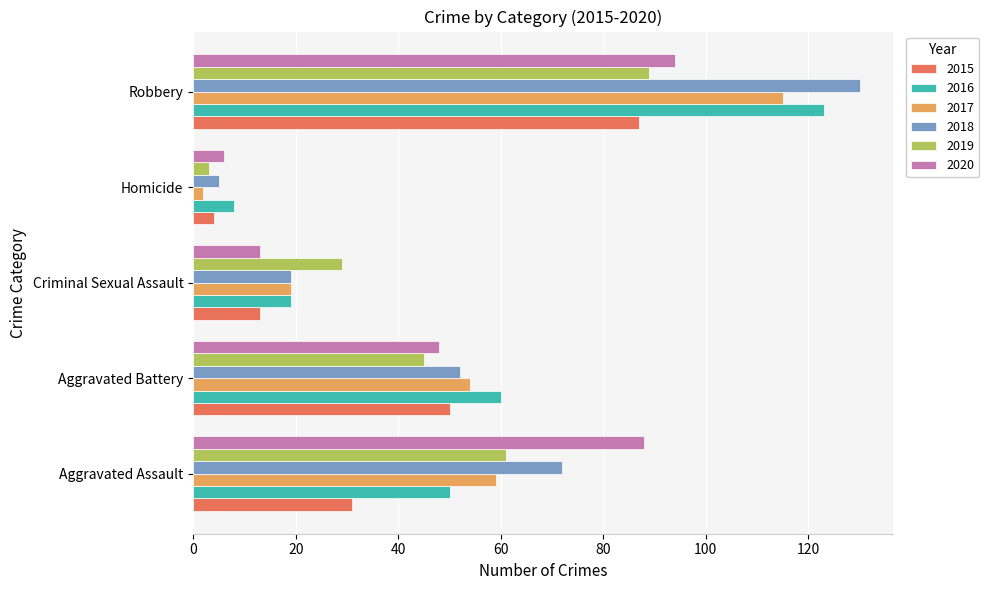

At which label does 2018 reach its peak?

Robbery